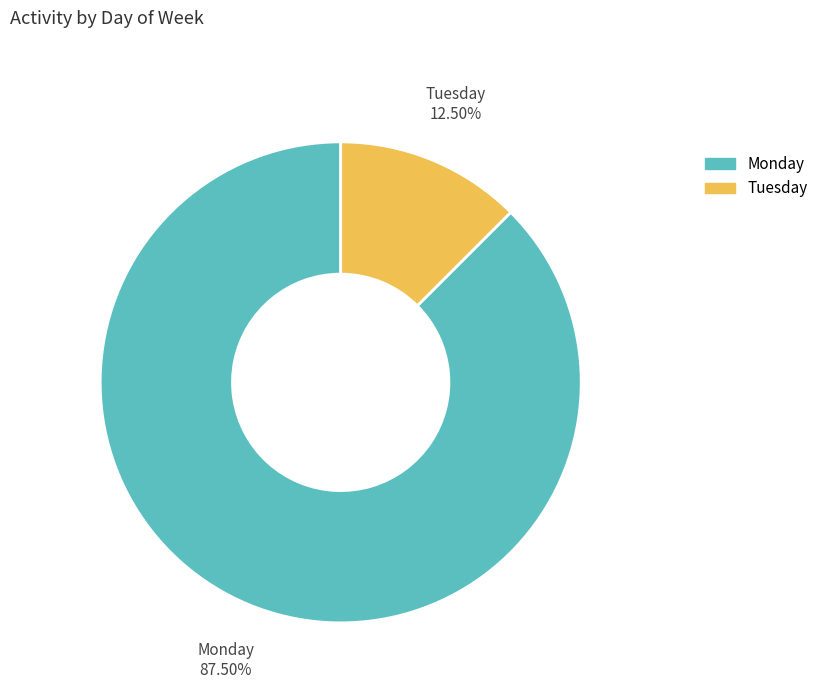

Is there a majority slice in this chart?

Yes